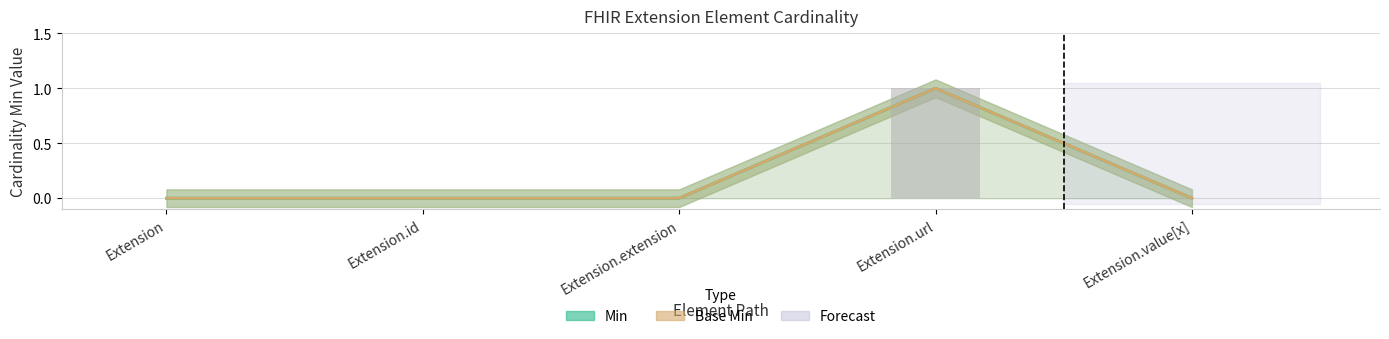

Reading right to left, transcribe all the data shown in this chart.

Min: 0	1	0	0	0
Base Min: 0	1	0	0	0